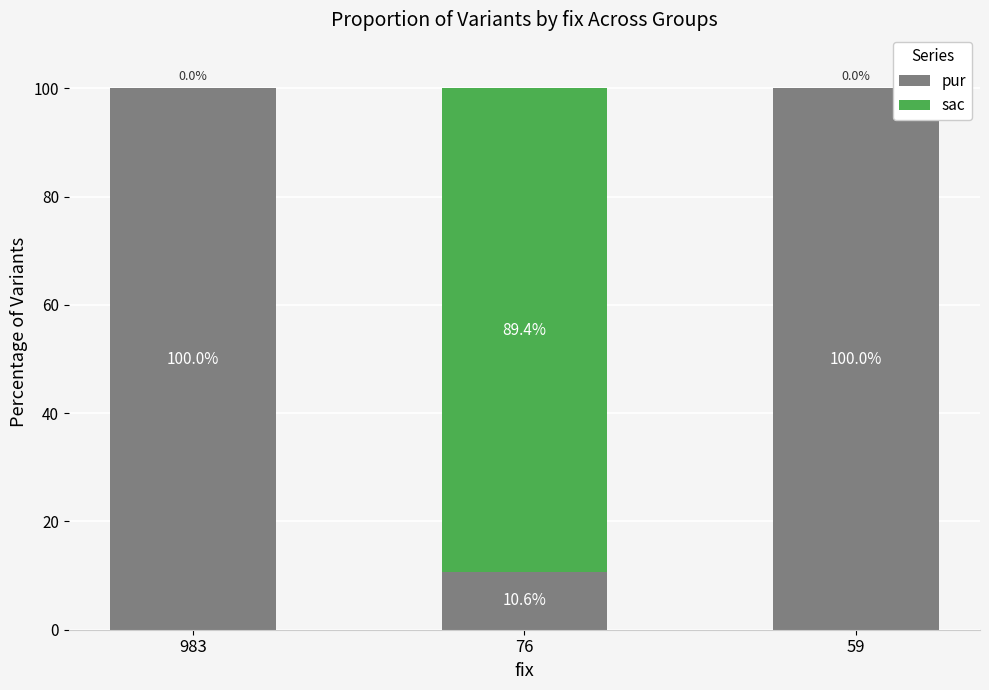

What is the total value across all series at 983?

100.0